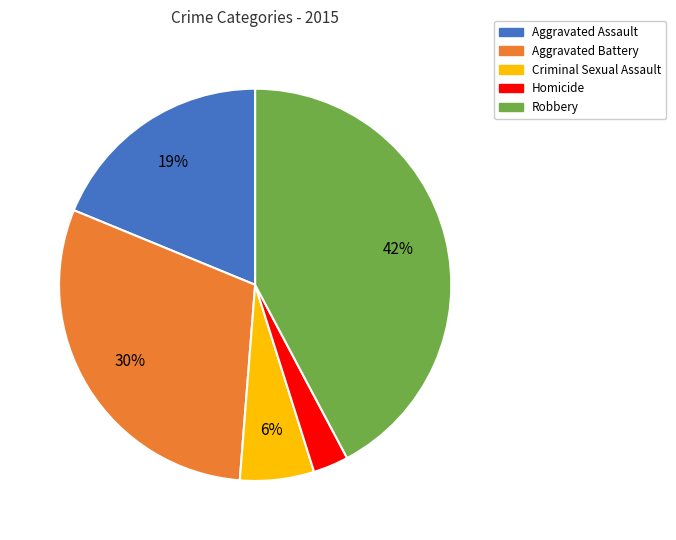

To the nearest percent, what percentage of the pie is Aggravated Battery?

30%